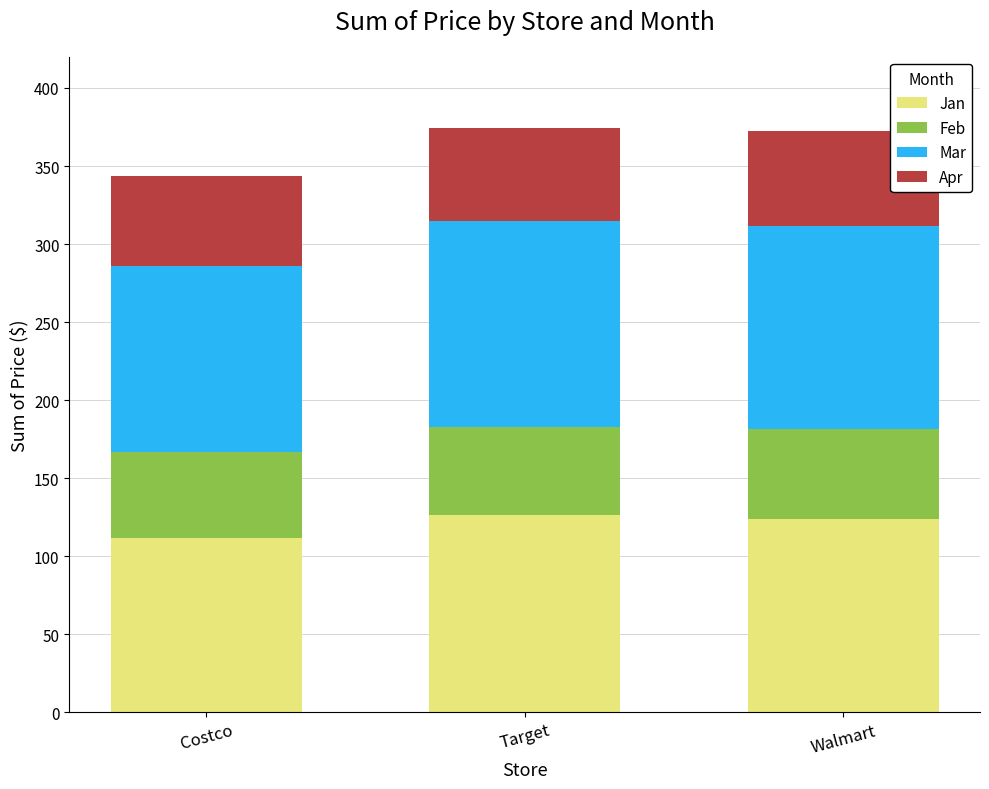

Reading left to right, list the values for the Jan series.

111.9	126.3	123.6